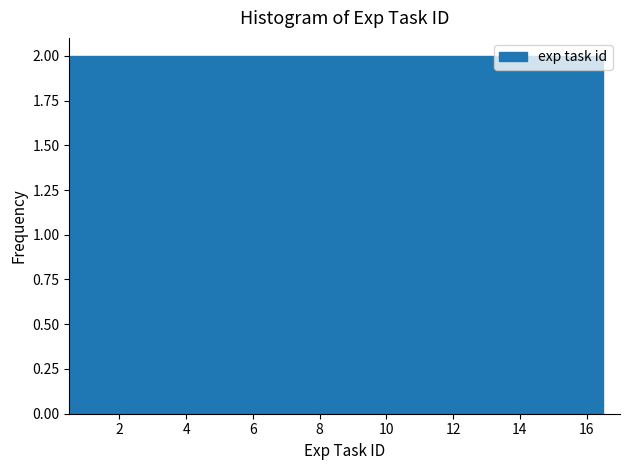

Reading left to right, transcribe this chart: for each bar, give the range it covers on the x-axis and its height. Neither the bar edges nor the heights are printed on the chart, so give them approximately, as read against the axes.

0.5 to 1.5: 2
1.5 to 2.5: 2
2.5 to 3.5: 2
3.5 to 4.5: 2
4.5 to 5.5: 2
5.5 to 6.5: 2
6.5 to 7.5: 2
7.5 to 8.5: 2
8.5 to 9.5: 2
9.5 to 10.5: 2
10.5 to 11.5: 2
11.5 to 12.5: 2
12.5 to 13.5: 2
13.5 to 14.5: 2
14.5 to 15.5: 2
15.5 to 16.5: 2